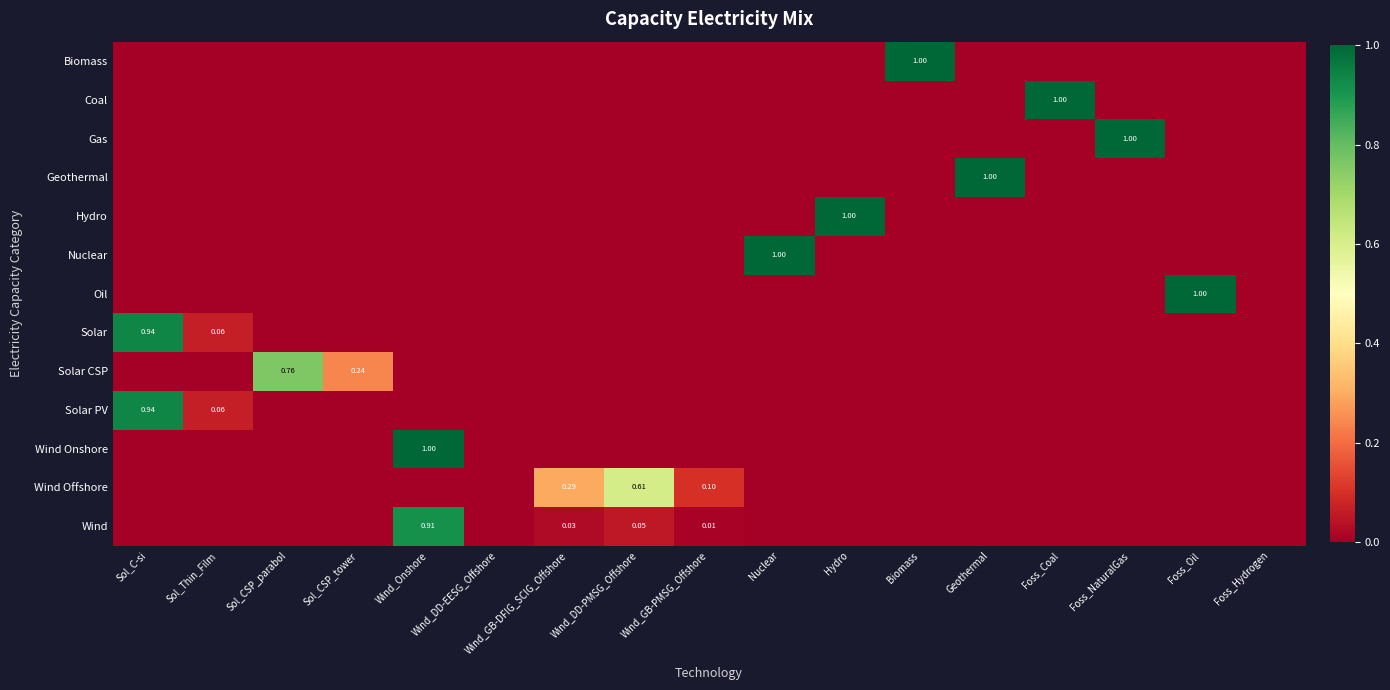

At Sol_Thin_Film, list the series in order from largest to smallest.

Solar, Solar PV, Biomass, Coal, Gas, Geothermal, Hydro, Nuclear, Oil, Solar CSP, Wind Onshore, Wind Offshore, Wind